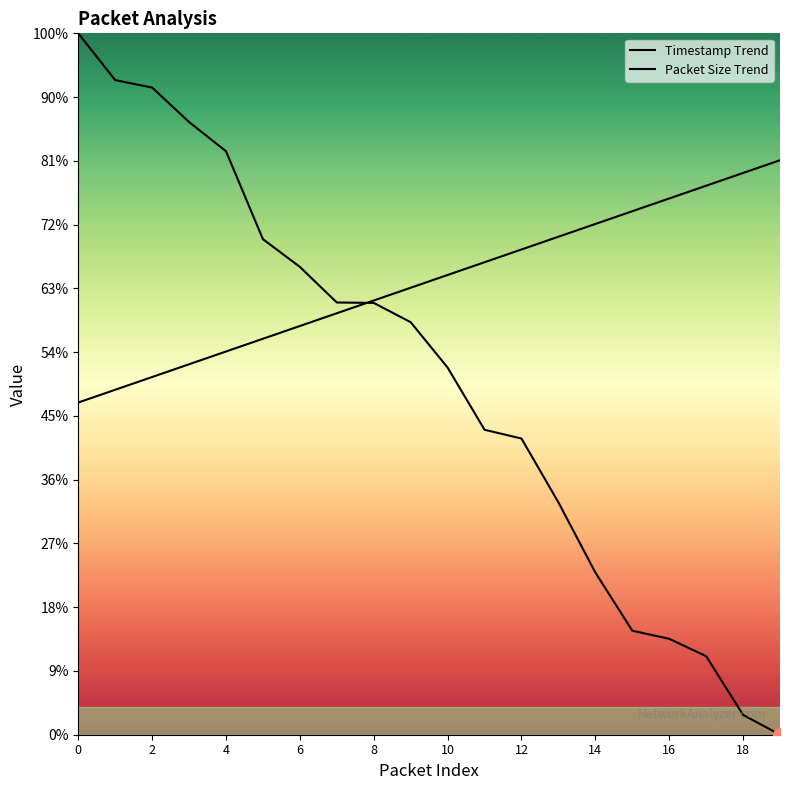

How many times do Timestamp Trend and Packet Size Trend cross each other?

1